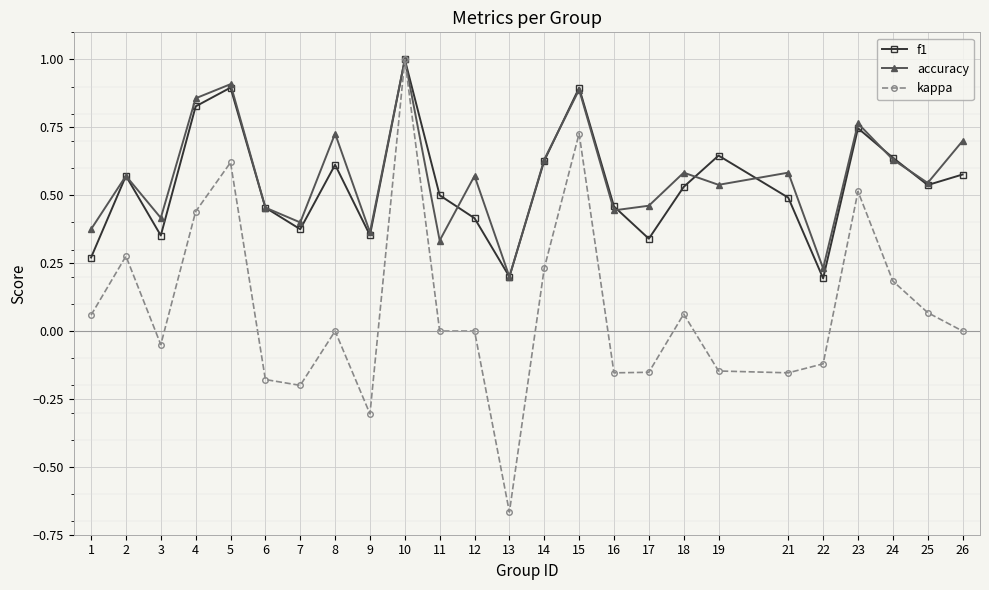

Between 4 and 5, which series saw the biggest shift?

kappa